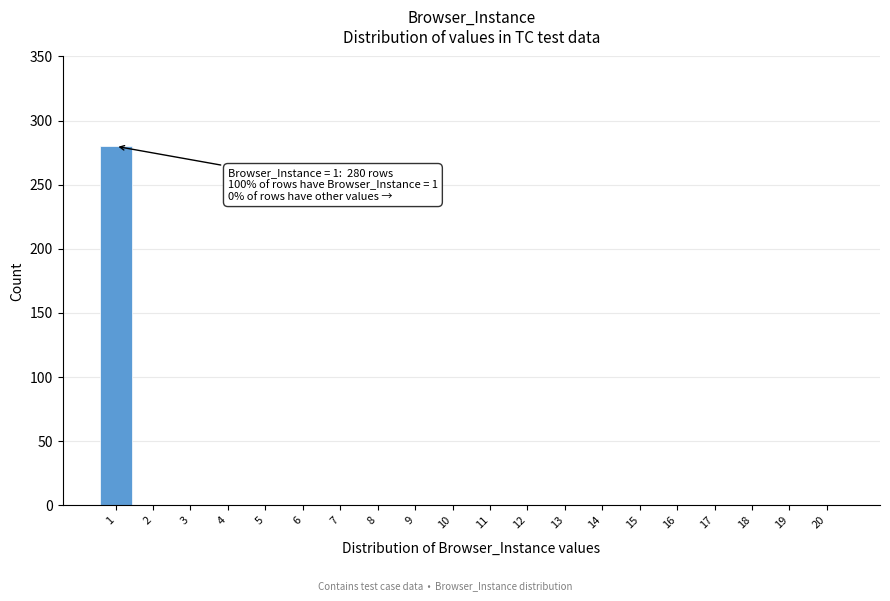

Reading left to right, what are all the values shown in this chart?

1=280	2=0	3=0	4=0	5=0	6=0	7=0	8=0	9=0	10=0	11=0	12=0	13=0	14=0	15=0	16=0	17=0	18=0	19=0	20=0